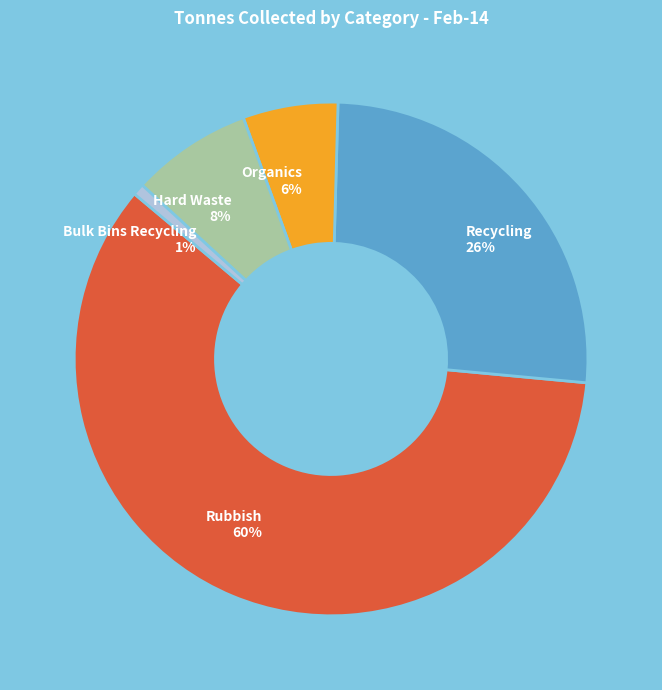

What is the largest slice in the pie chart?

Rubbish